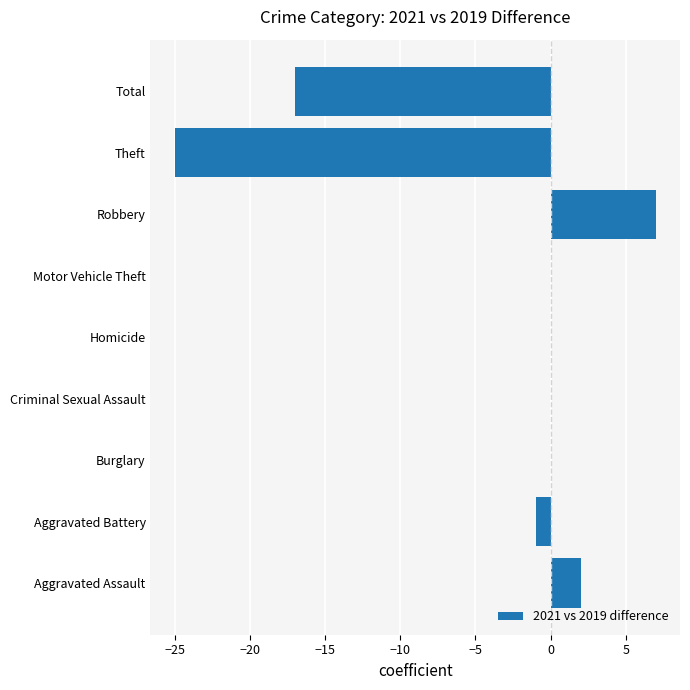

What is the average value?

-4